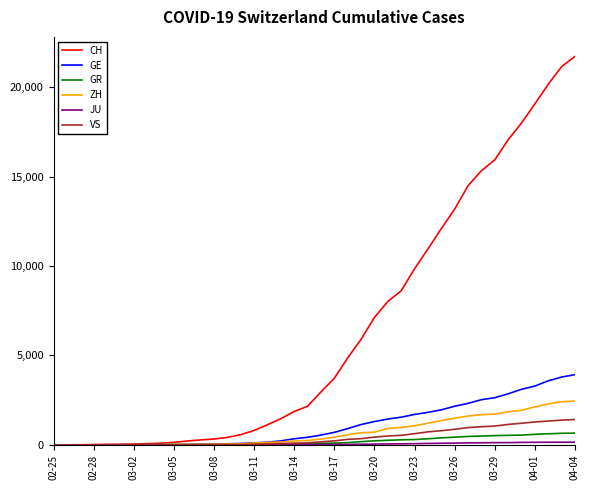

Which series has the largest range (max minus min)?

CH